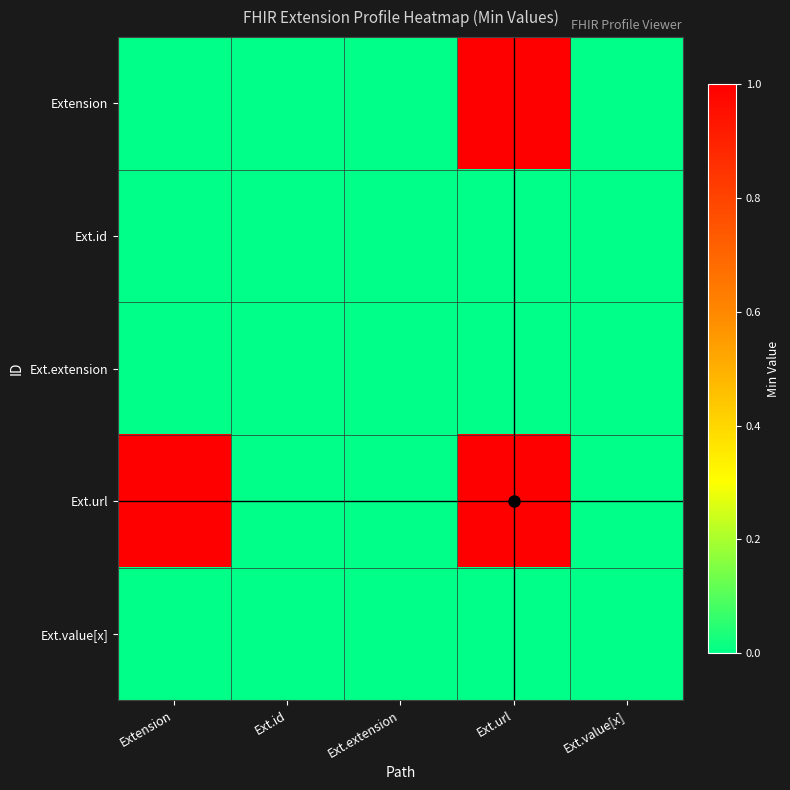

At how many categories does at least one series exceed 0?

2